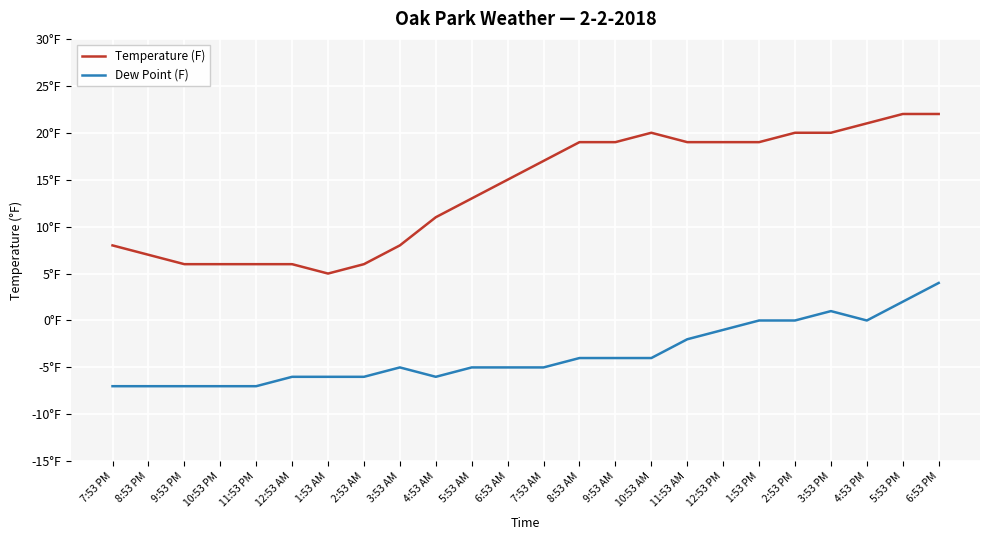

Rank the series by their maximum value, from highest to lowest.

Temperature (F), Dew Point (F)